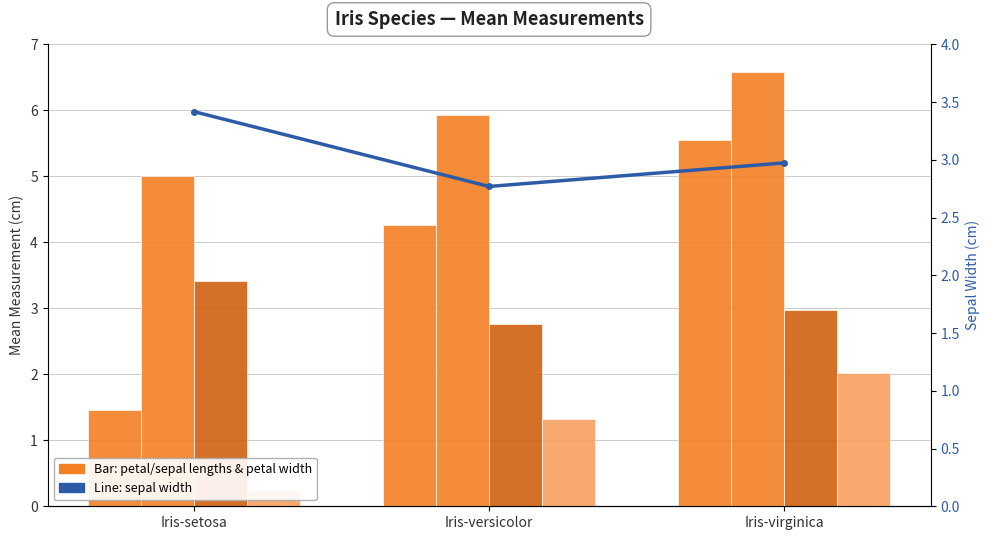

What is the total value across all series at Iris-virginica?

20.1